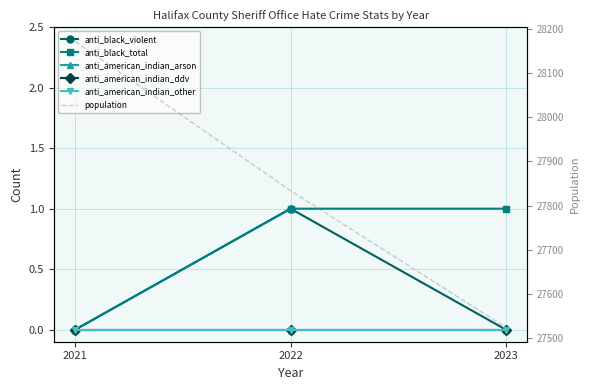

What is the value of the population point at the 2nd from the left?

27834